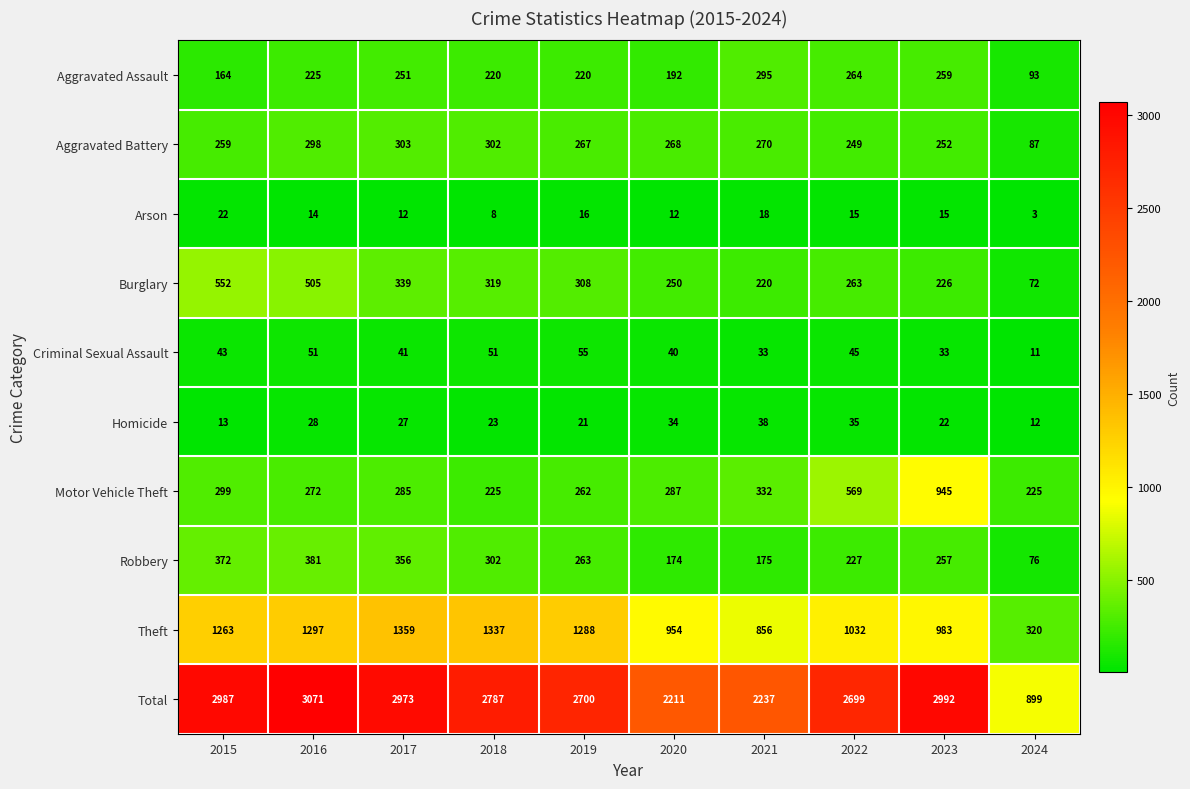

What is the total value across all series at 2017?

5946